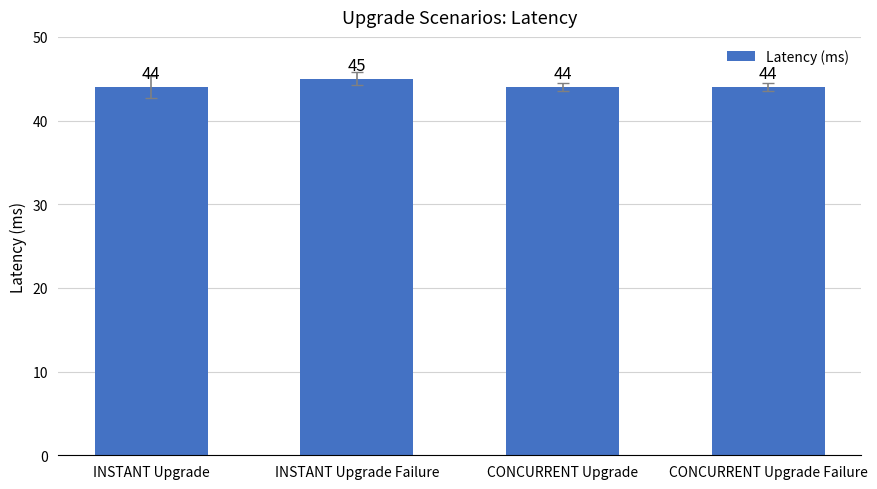

Reading right to left, what are all the values shown in this chart?

44	44	45	44